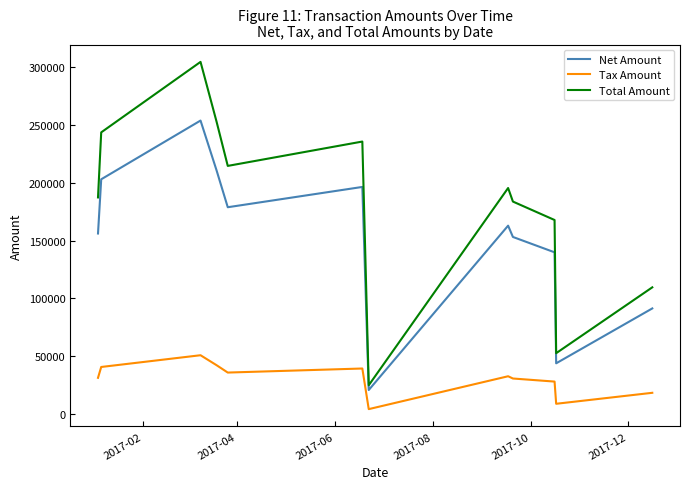

True or false: Total Amount and Tax Amount cross at least once.

False